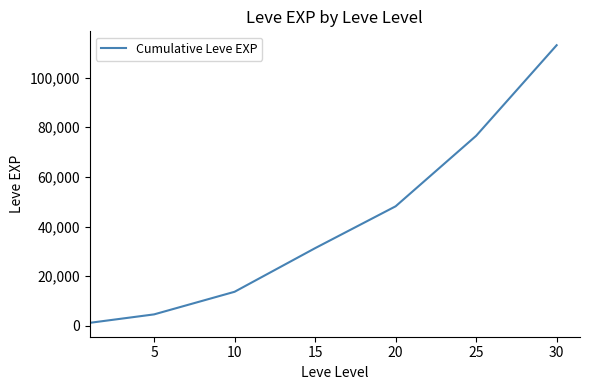

Count the number of categories in the chart.

7